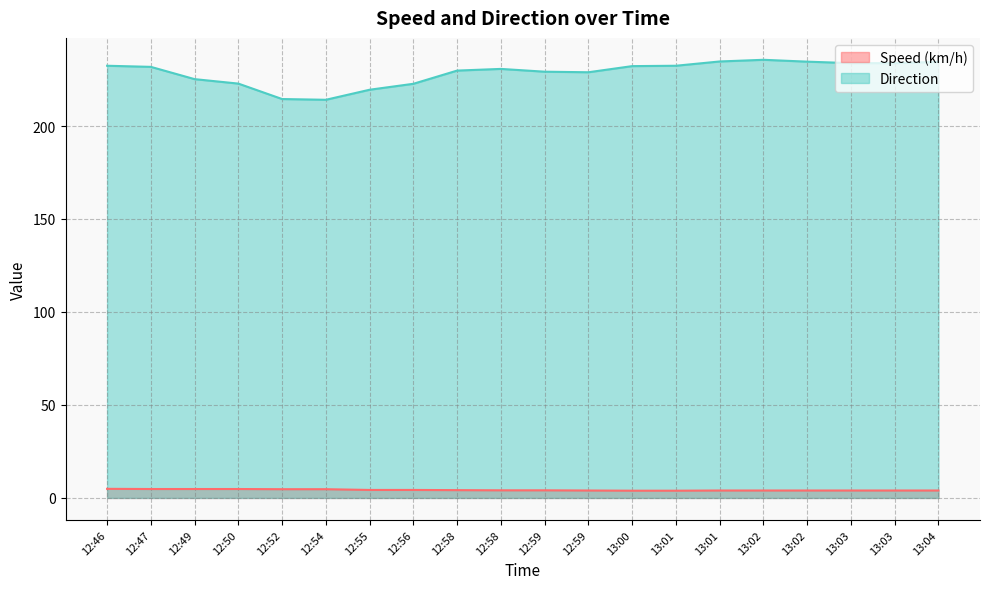

At which category is the sum across all series the highest?

13:02